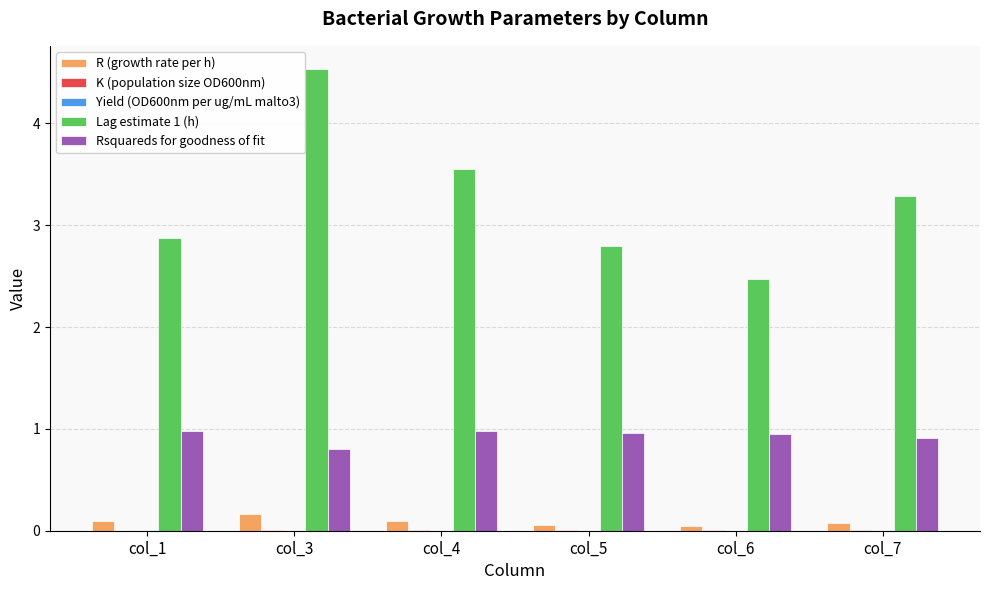

Which series changed the most between col_3 and col_6?

Lag estimate 1 (h)